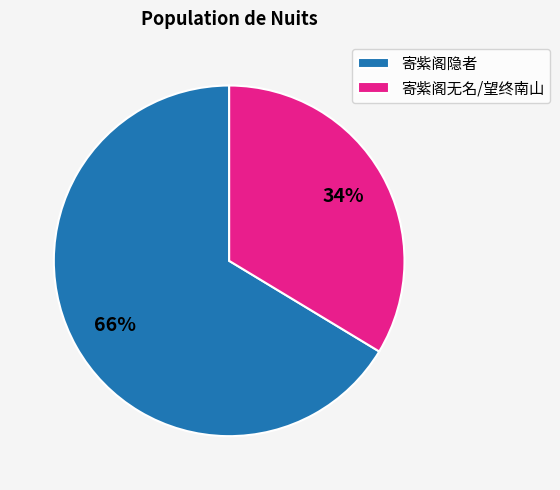

To the nearest percent, what is the average slice percentage?

50%